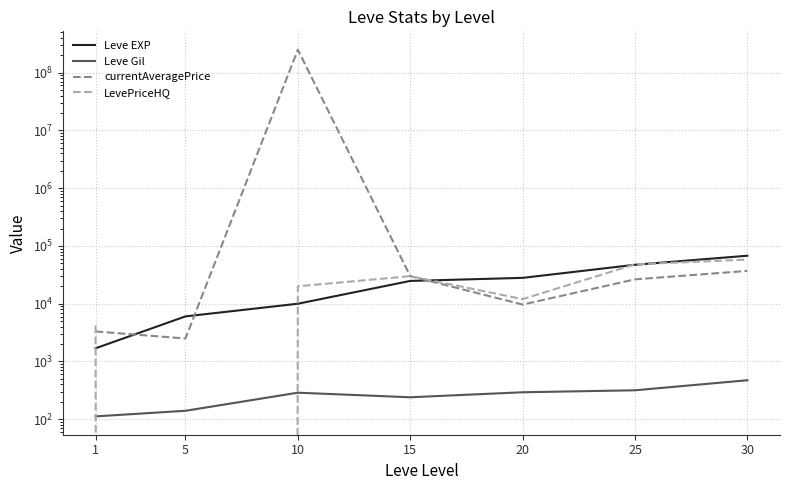

Rank the categories by currentAveragePrice value from highest to lowest.

10, 30, 15, 25, 20, 1, 5